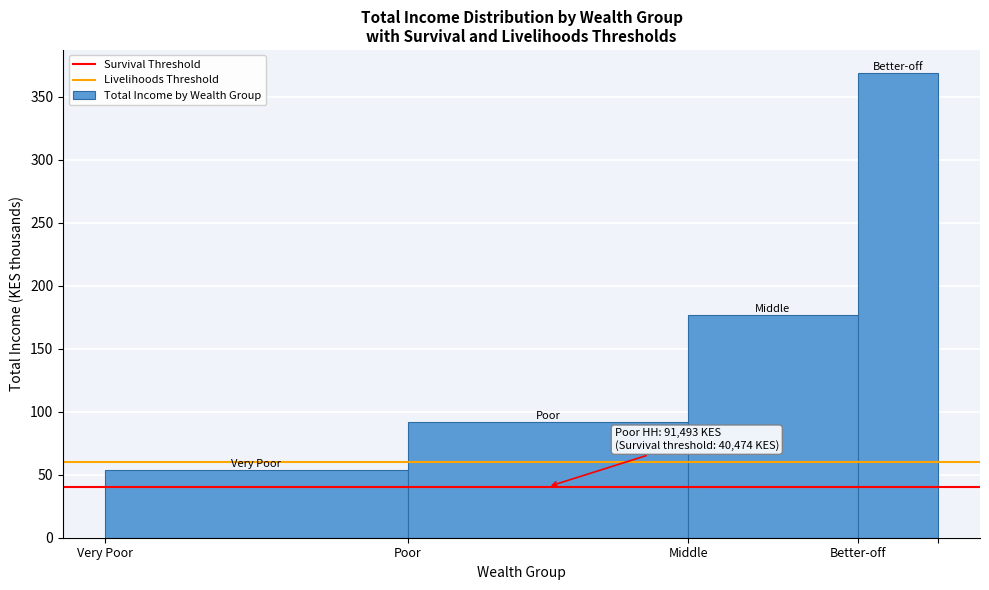

Reading left to right, transcribe all the data shown in this chart.

Very Poor=53.9	Poor=91.5	Middle=176.7	Better-off=368.5